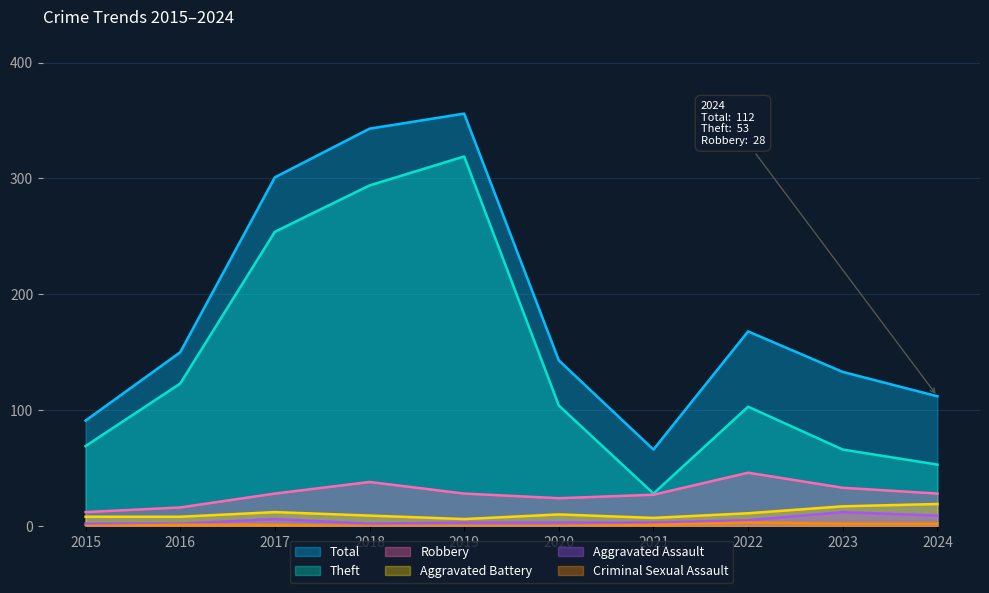

Which series has the largest total across all categories?

Total